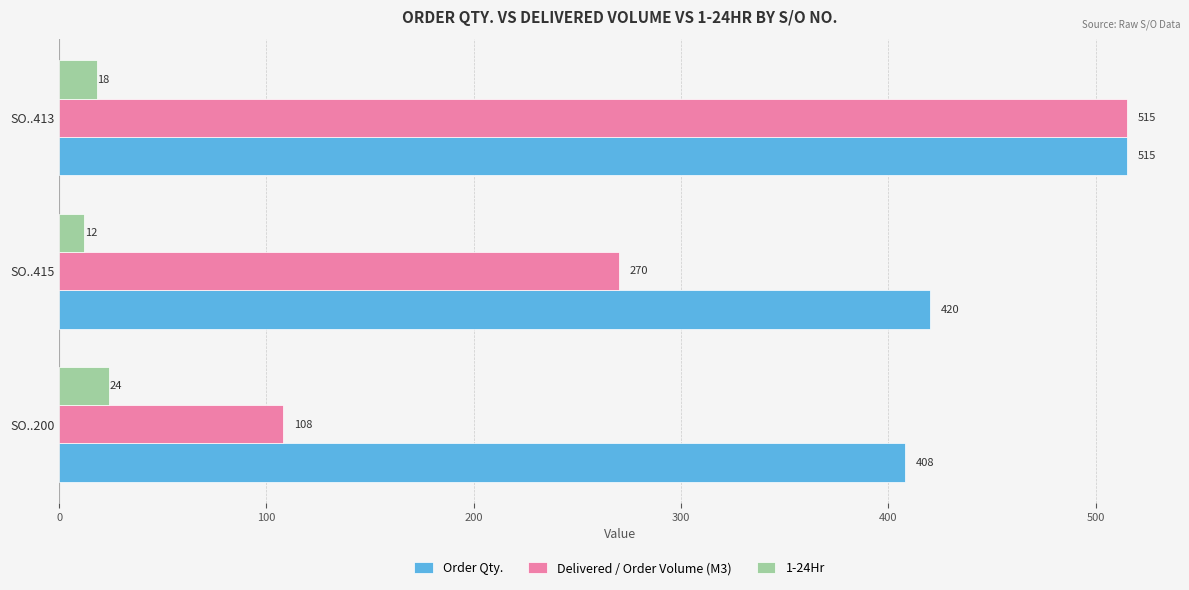

What are all the series names shown in the legend?

Order Qty., Delivered / Order Volume (M3), 1-24Hr